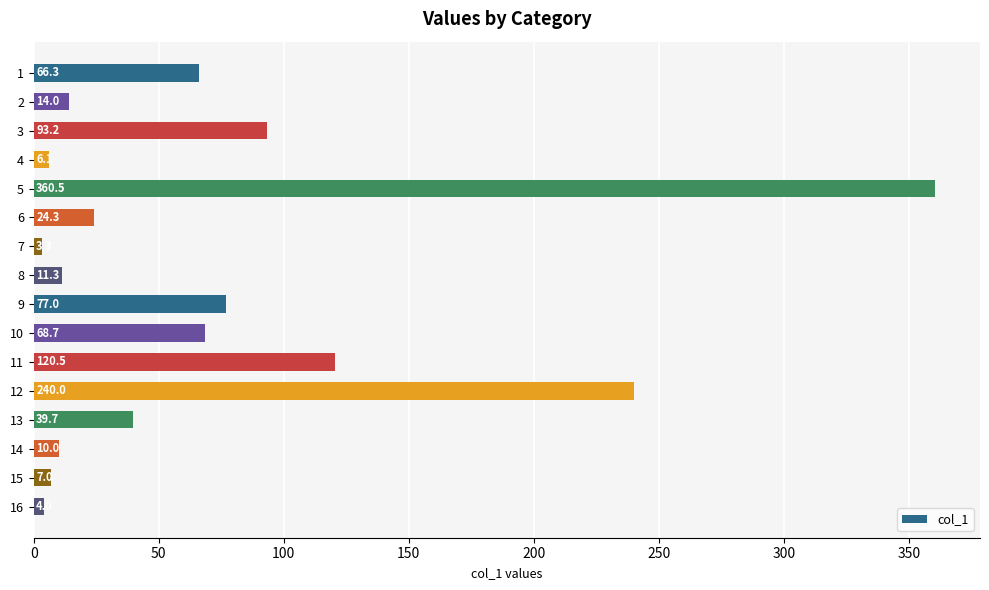

What is the minimum value shown in the chart?

3.3